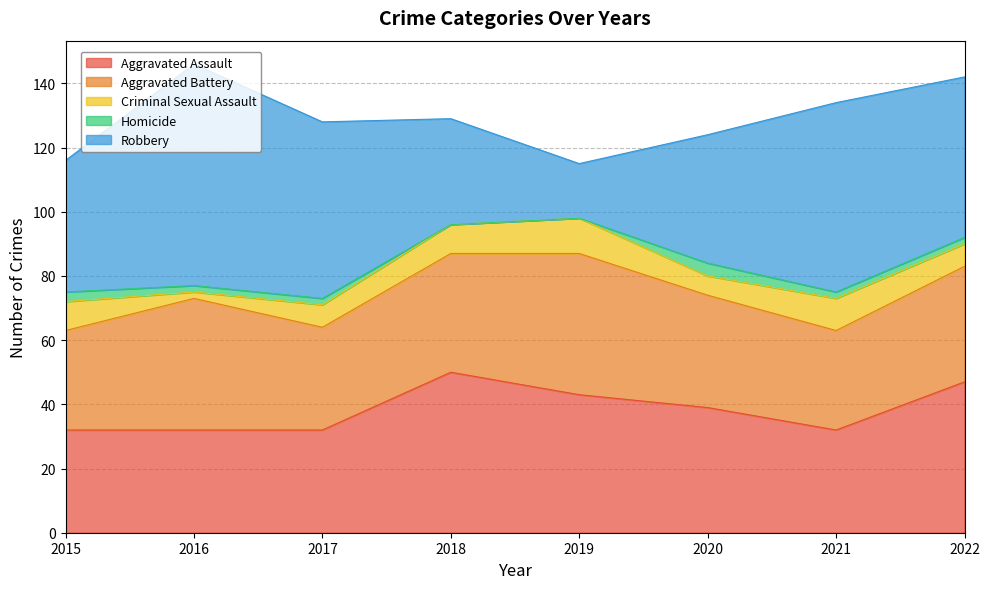

List the labels in order of Aggravated Battery value, smallest first.

2015, 2021, 2017, 2020, 2022, 2018, 2016, 2019